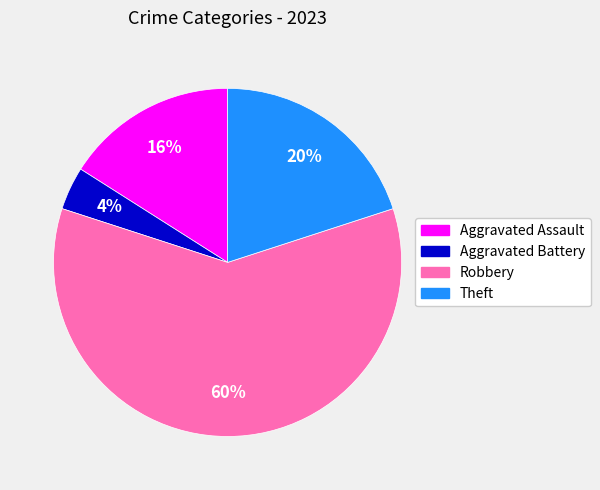

Count the number of slices in the pie.

4